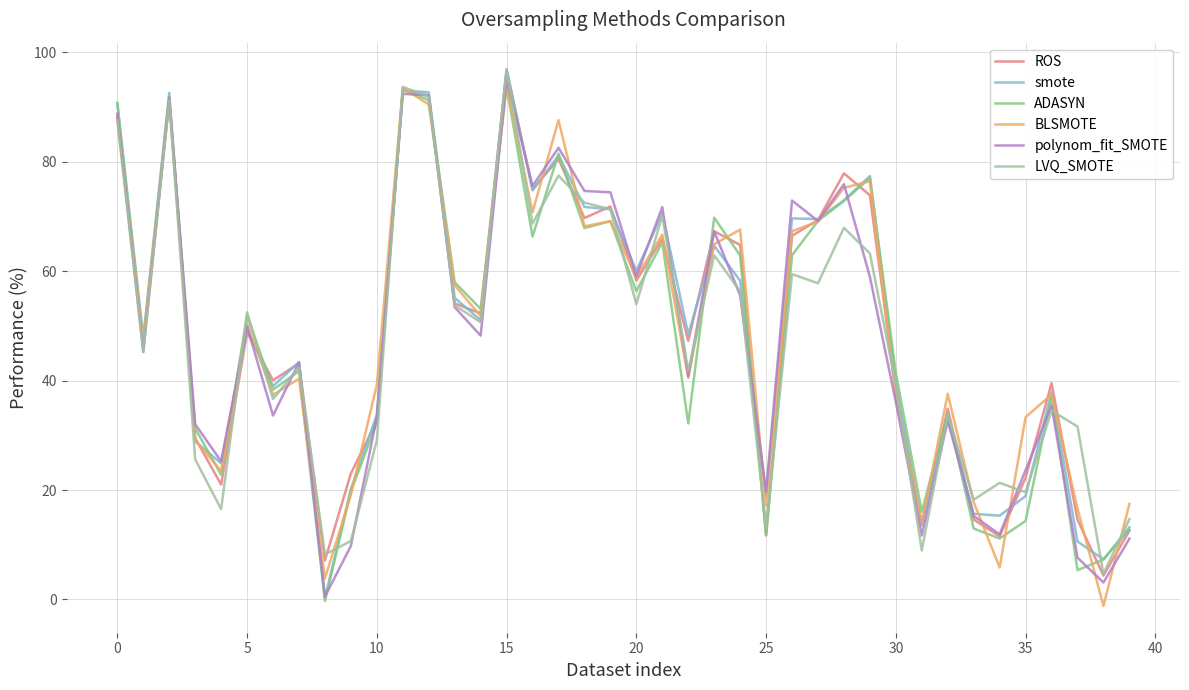

What is the maximum value for smote?

96.9